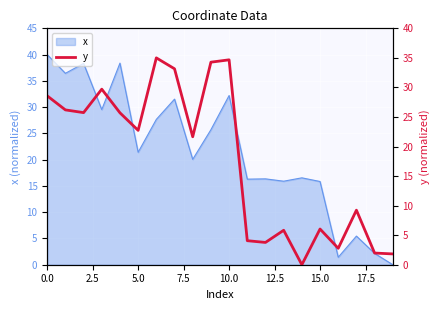

What is the maximum value for x?

40.0